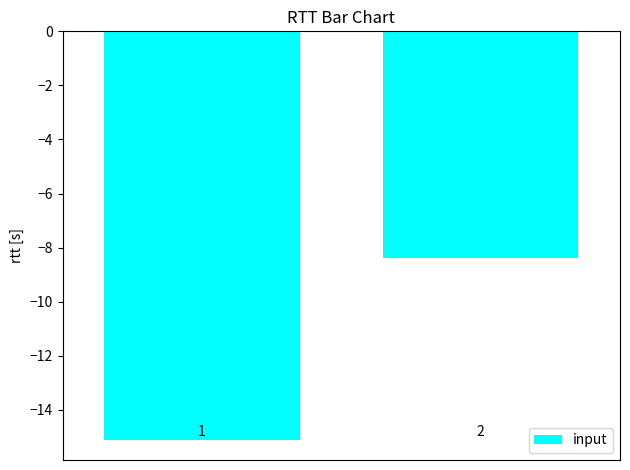

Reading left to right, extract all data points from this chart.

-15.1	-8.4